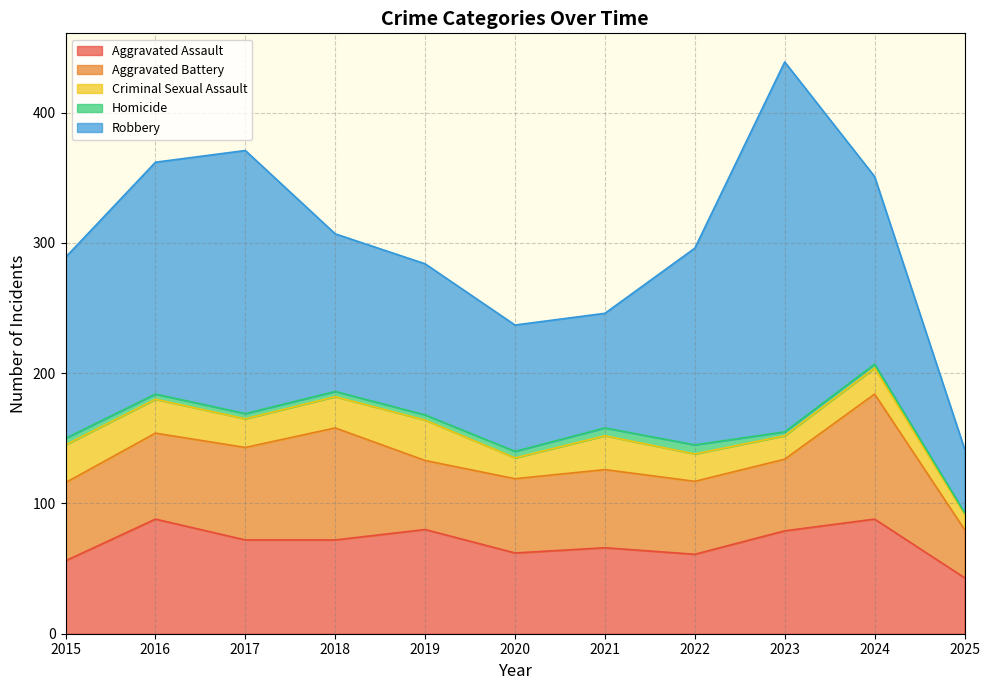

True or false: Aggravated Battery and Criminal Sexual Assault intersect in this chart.

False